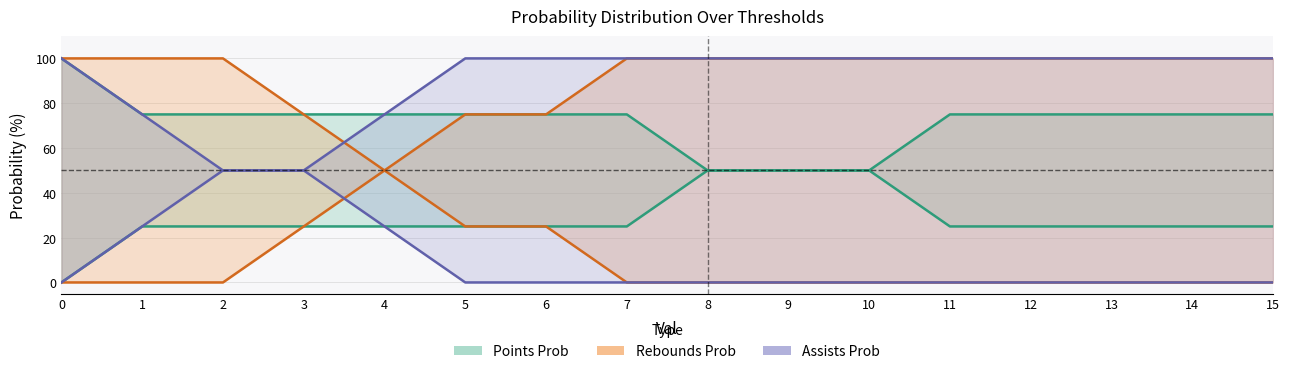

True or false: pts prob under has a value of 124 at 4.

False